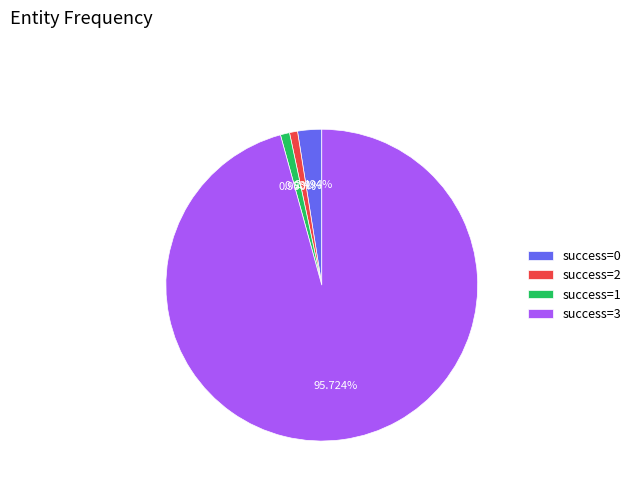

Do success=2 and success=1 together represent more than half of the pie?

No